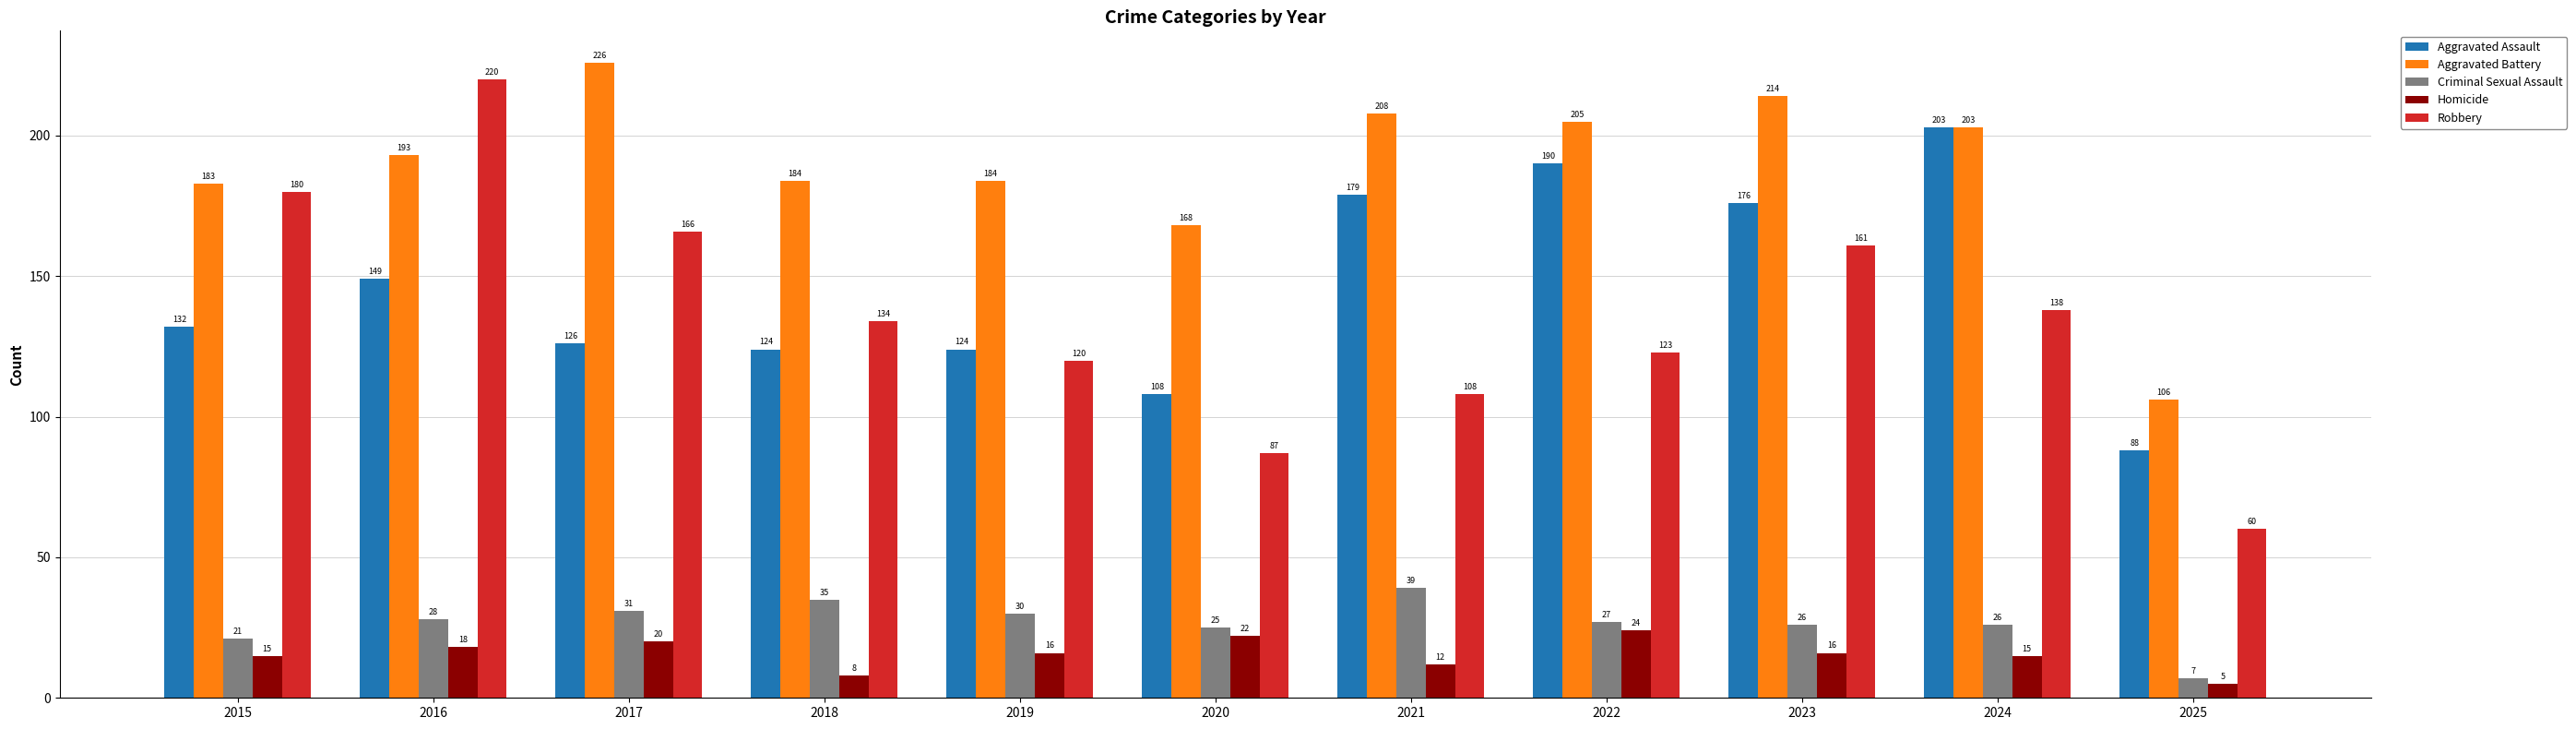

At which category does the chart reach its minimum across all series?

2025